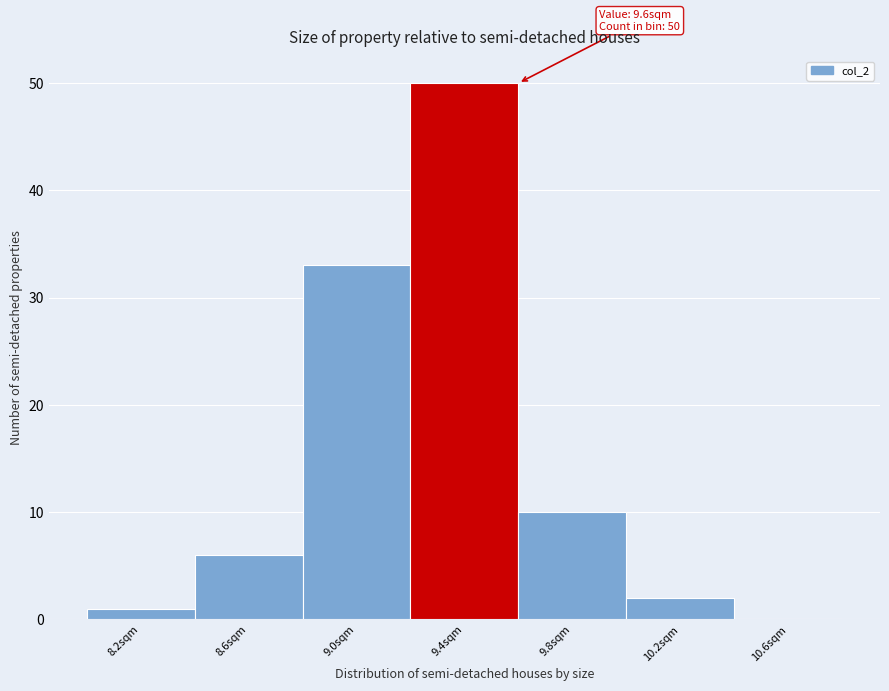

Reading right to left, what are all the values shown in this chart?

10.6sqm=0	10.2sqm=2	9.8sqm=10	9.4sqm=50	9.0sqm=33	8.6sqm=6	8.2sqm=1